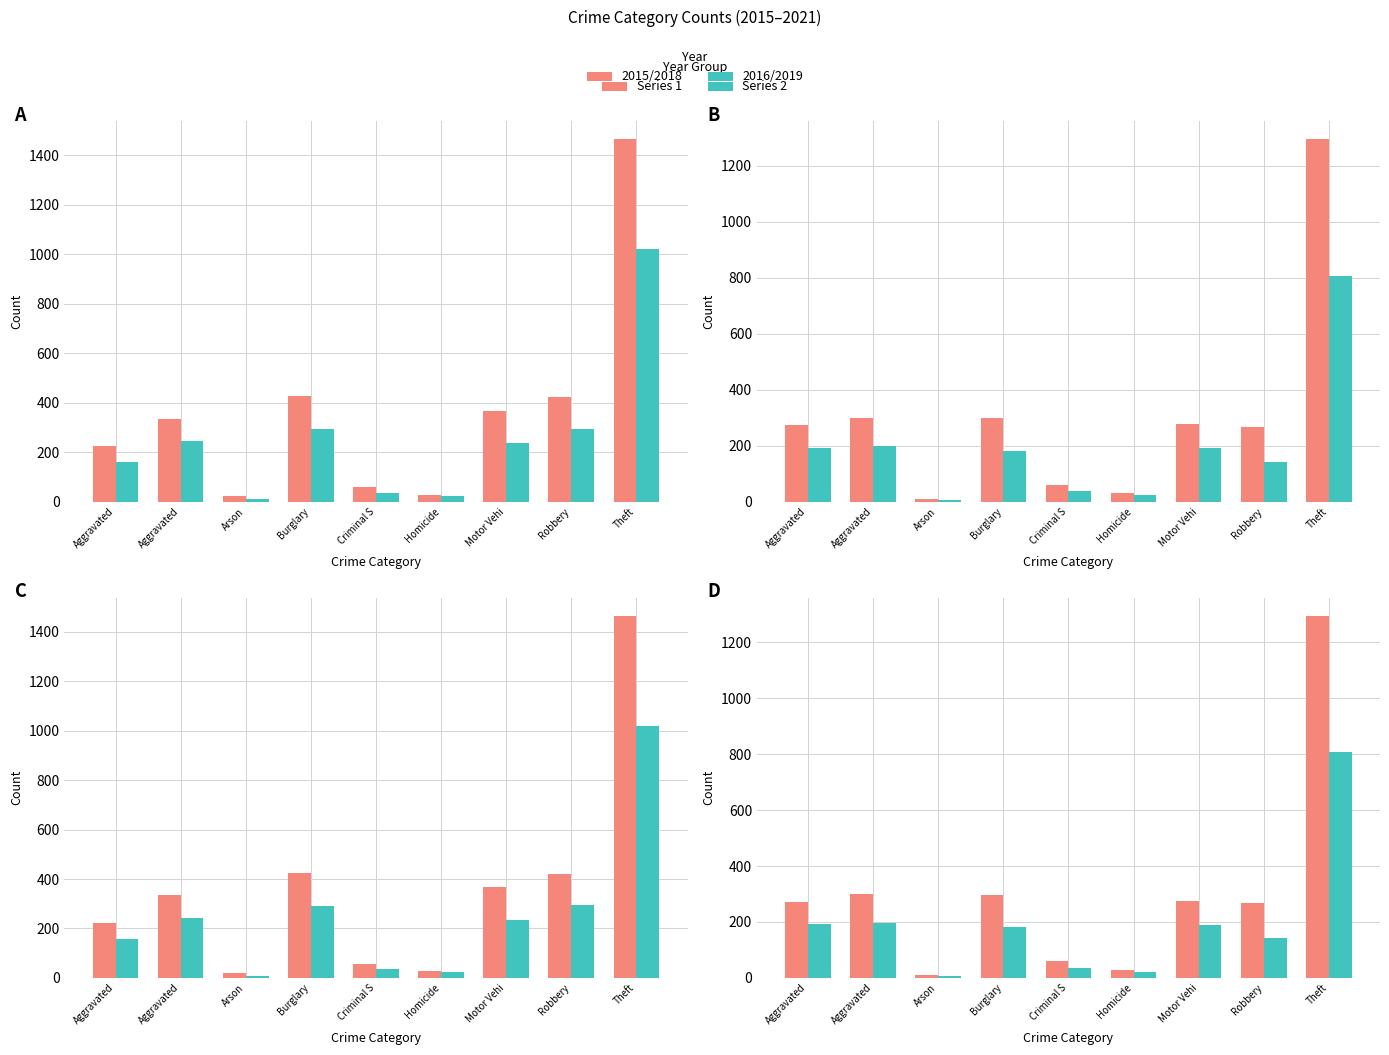

The value of 2017 at Arson is 9. True or false?

True